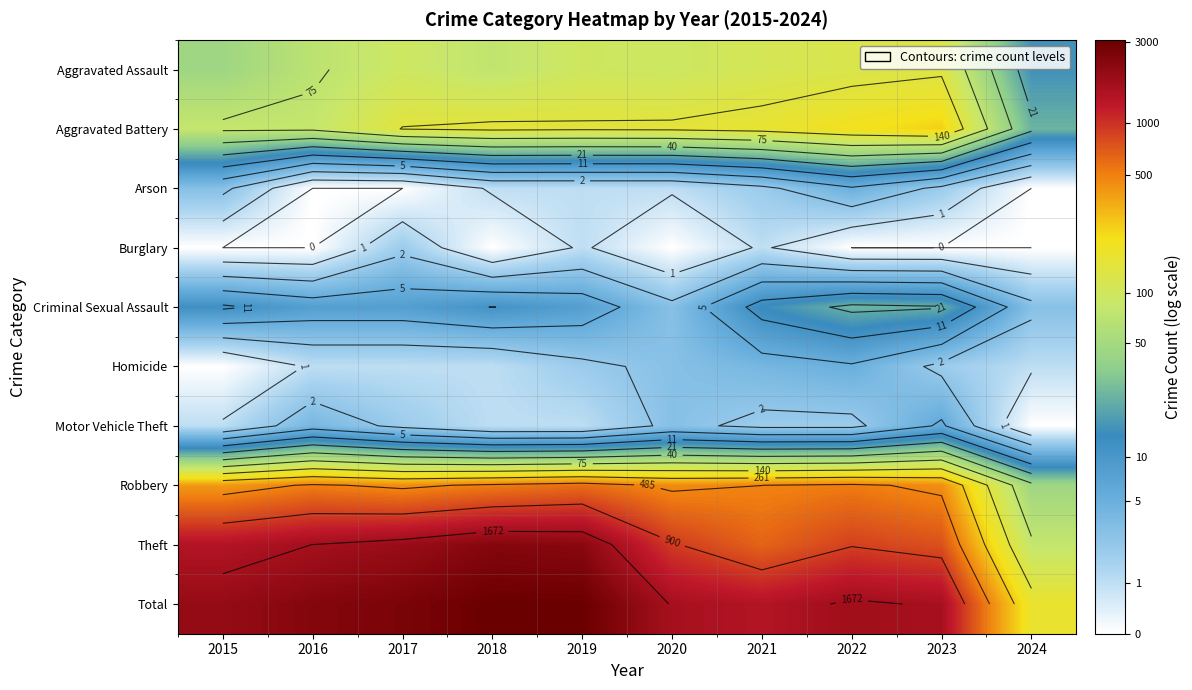

Which series has the largest total across all categories?

Total